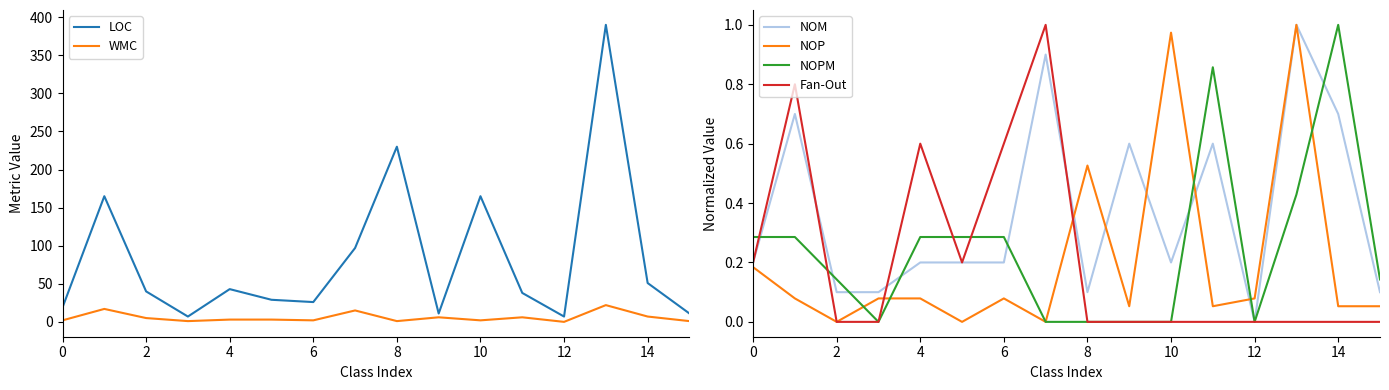

Is this an area chart (filled region under the line)?

No